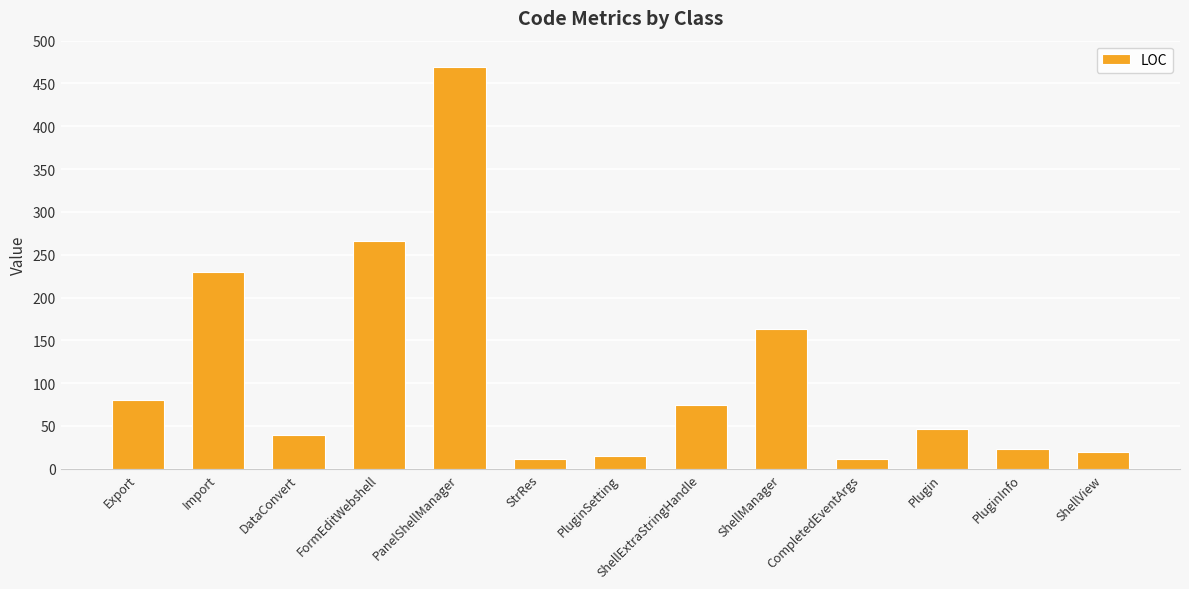

At which label is the value closest to 240?

Import